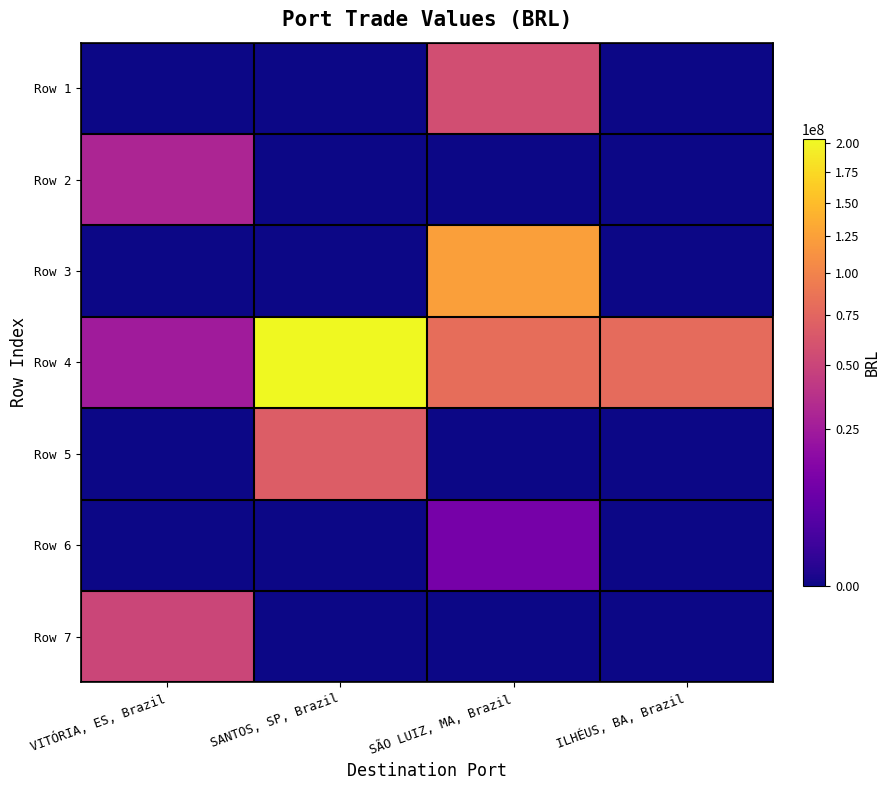

Which category has the highest value across all series?

SANTOS, SP, Brazil